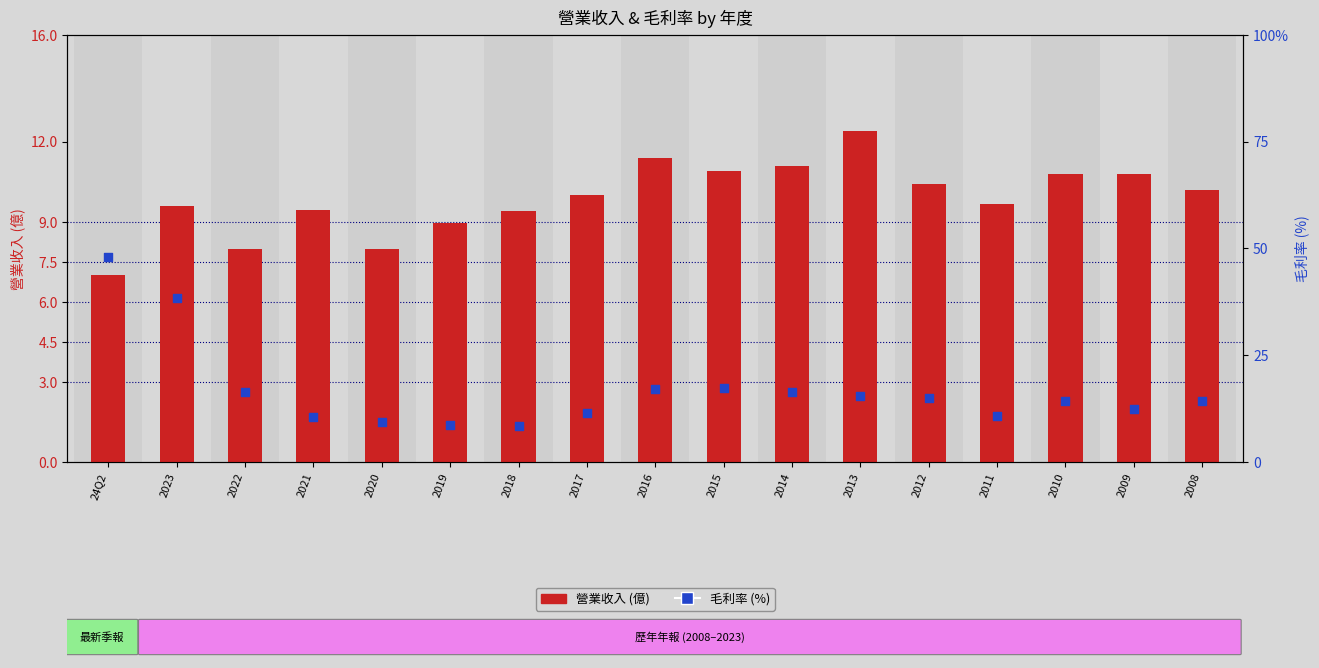

Is the value of 營業收入 (億) at 2015 greater than the value of 毛利率 (%) at 2022?

No